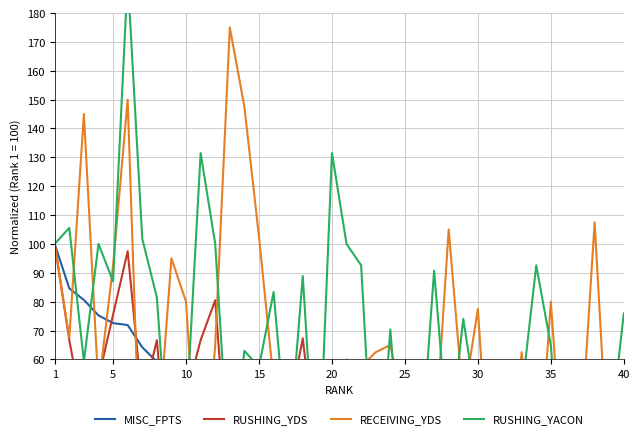

What is the difference between the maximum and minimum values in the RUSHING_YDS series?

100.0